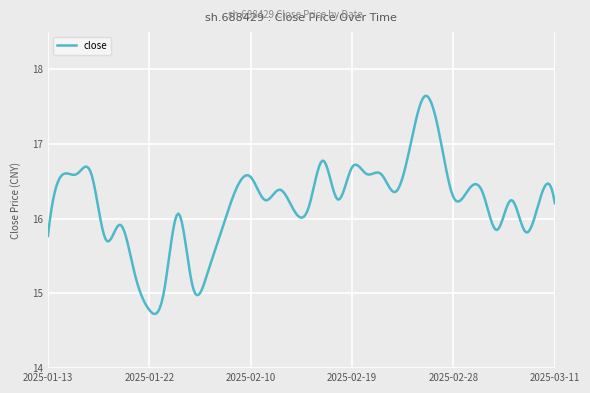

What is the sum of all values?

4860.8